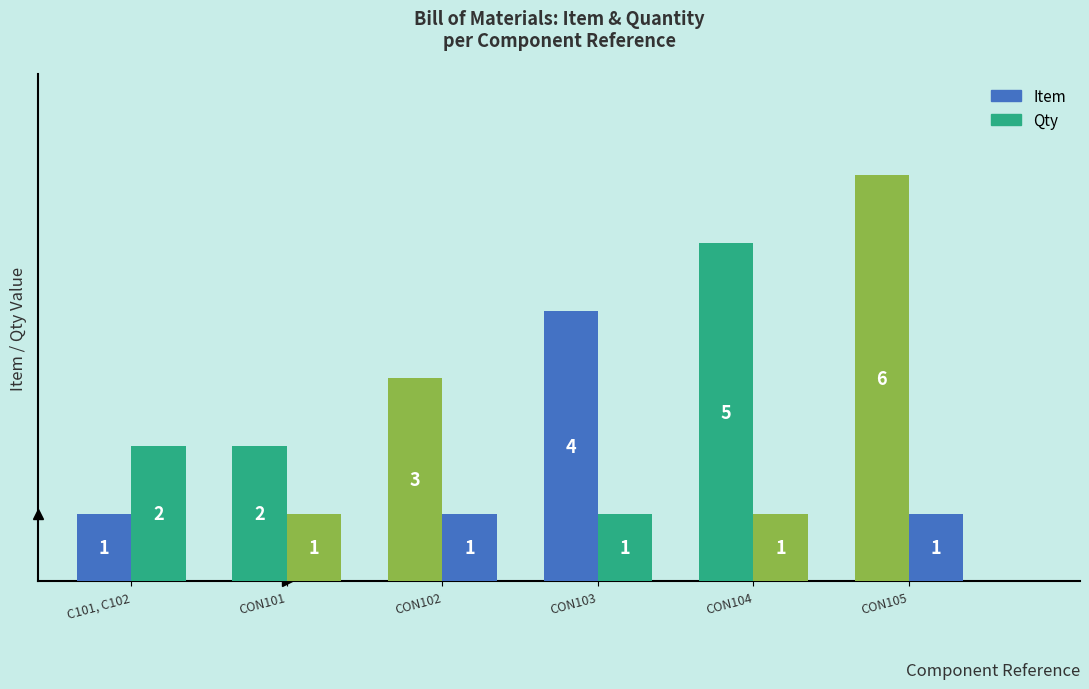

How many distinct data groups are displayed?

2